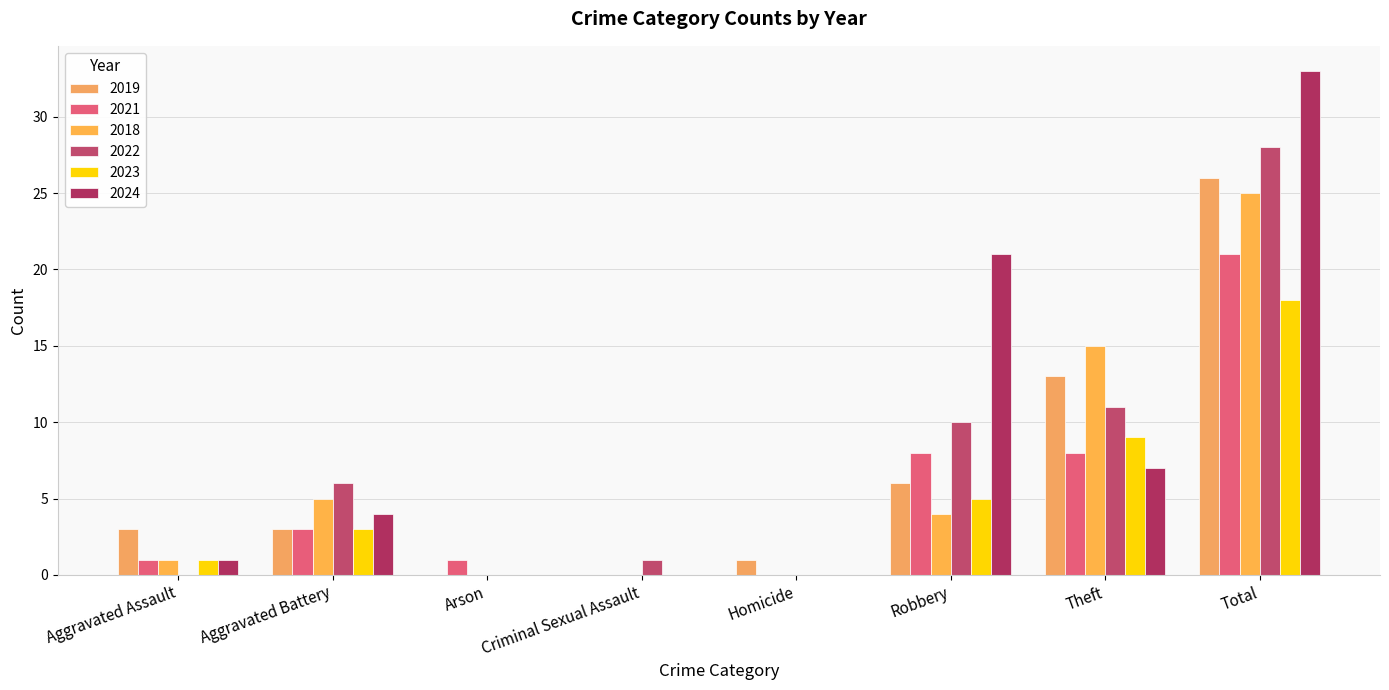

List the series in order of their peak value, highest first.

2024, 2022, 2019, 2018, 2021, 2023